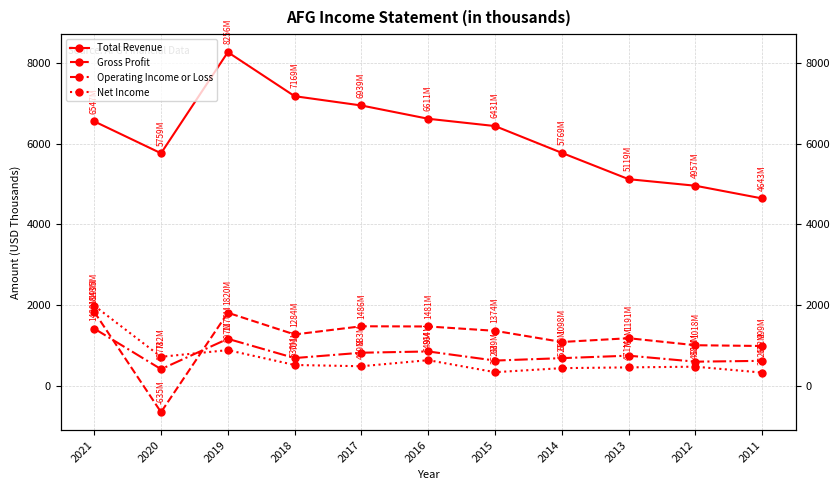

Reading left to right, extract all data points from this chart.

Total Revenue: 2021=6547	2020=5759	2019=8256	2018=7169	2017=6939	2016=6611	2015=6431	2014=5769	2013=5119	2012=4957	2011=4643
Gross Profit: 2021=1843	2020=-635	2019=1820	2018=1284	2017=1486	2016=1481	2015=1374	2014=1098	2013=1191	2012=1018	2011=999
Operating Income or Loss: 2021=1429	2020=427	2019=1176	2018=701	2017=833	2016=864	2015=639	2014=699	2013=760	2012=612	2011=632
Net Income: 2021=1995	2020=732	2019=897	2018=530	2017=499	2016=649	2015=352	2014=452	2013=471	2012=488	2011=342